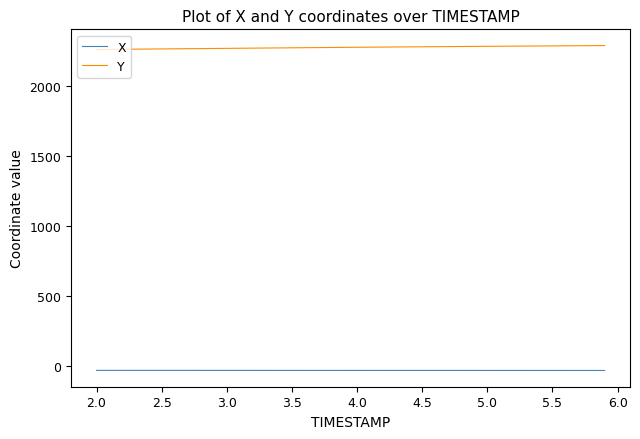

True or false: Y and X cross at least once.

False